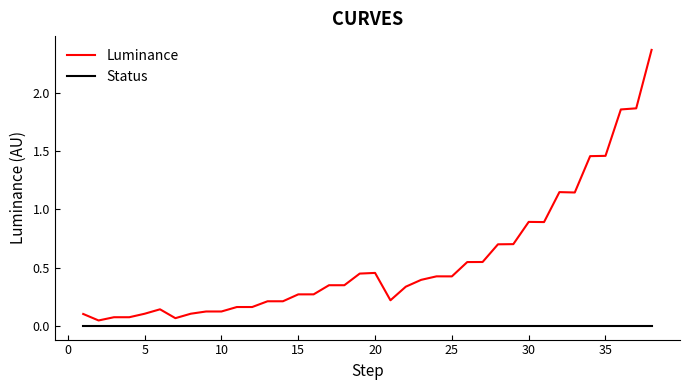

List the series in order of their overall mean, highest first.

Luminance, Status